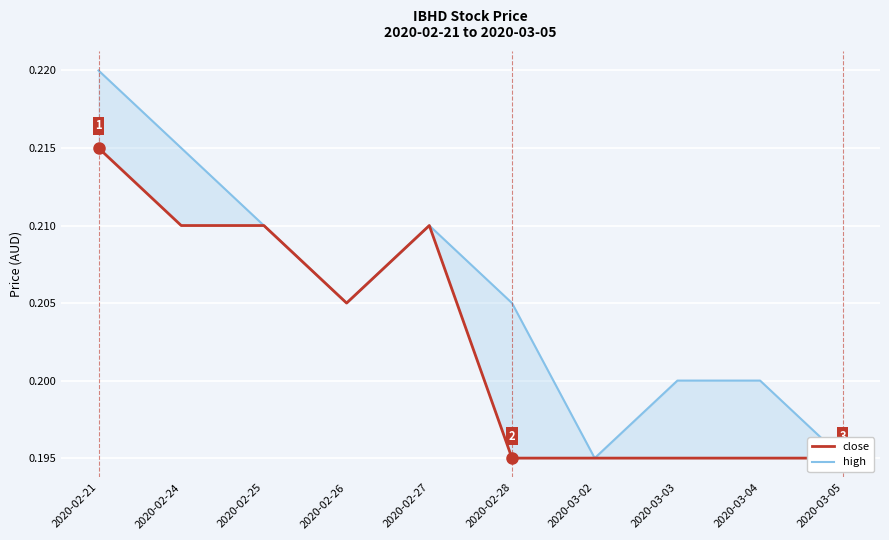

True or false: close has more than 0 interior local peaks.

True